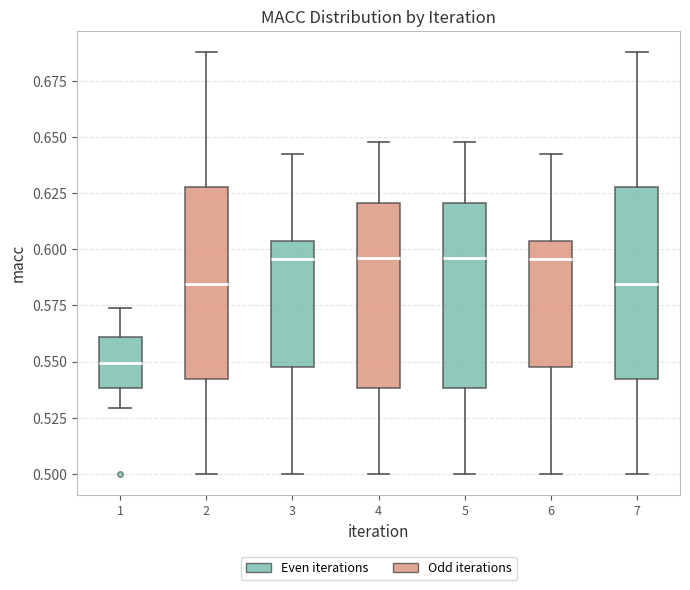

Where is the lower edge of the box at x = 5 on the y-axis? The values are not printed on the chart, so give them approximately, as read against the axis.

0.540